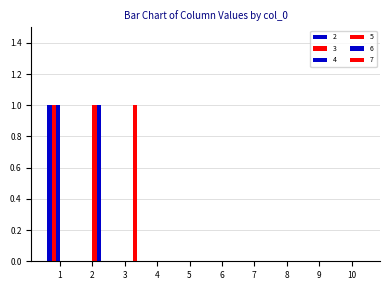

Count the number of data series in this chart.

6